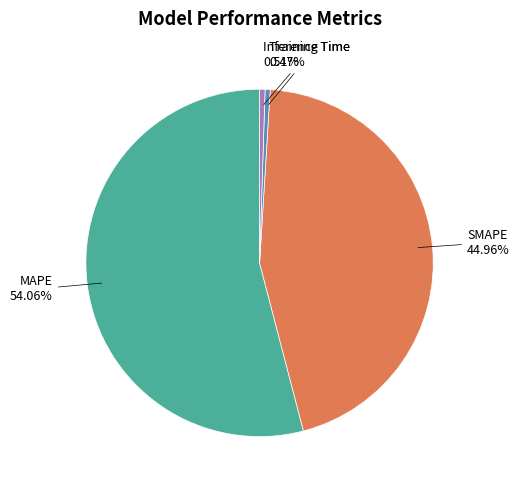

Which has a higher value, MAPE or Training Time?

MAPE